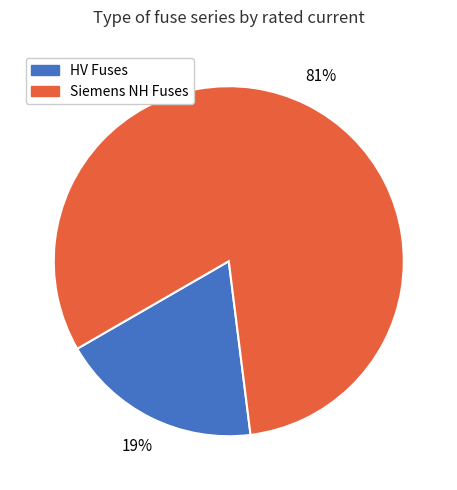

Is there a majority slice in this chart?

Yes